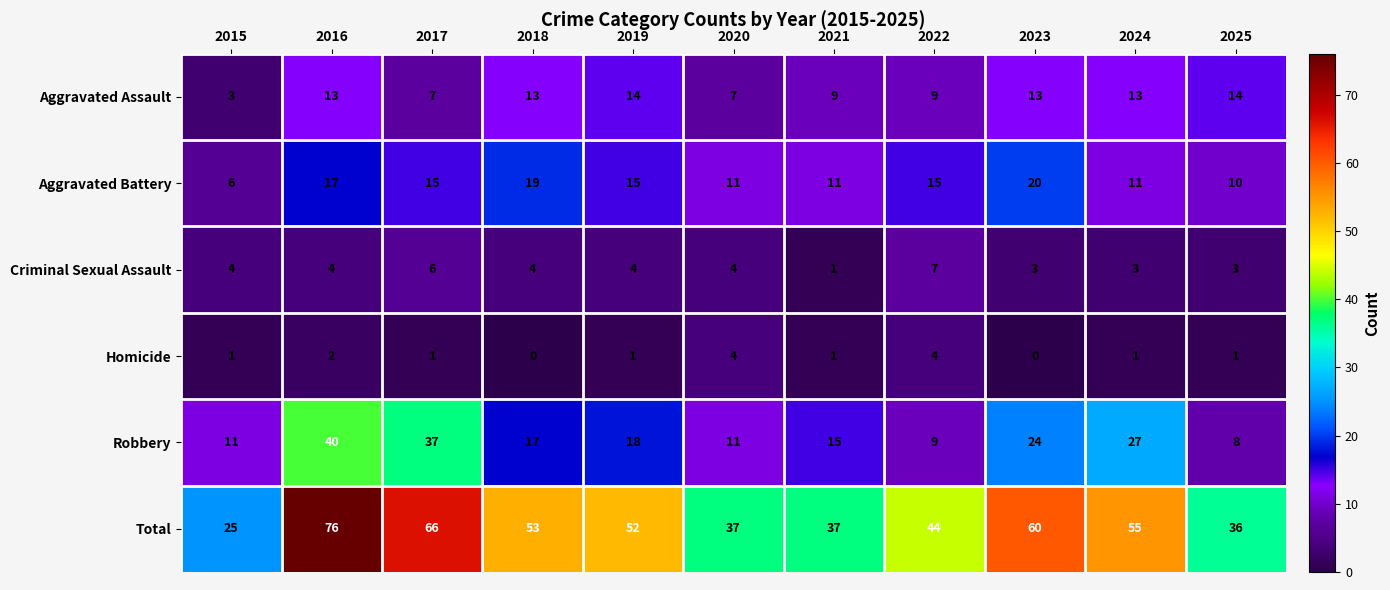

At which category is the sum across all series the highest?

2016